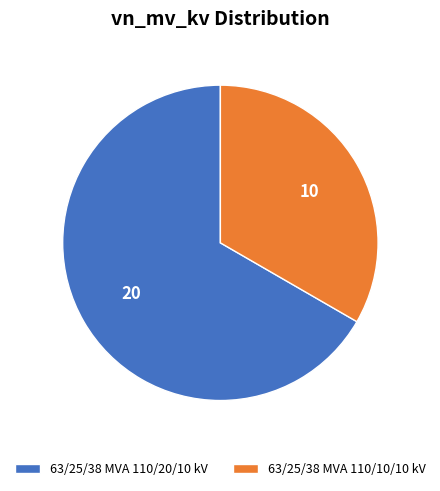

Does 63/25/38 MVA 110/20/10 kV account for over 50% of the chart?

Yes